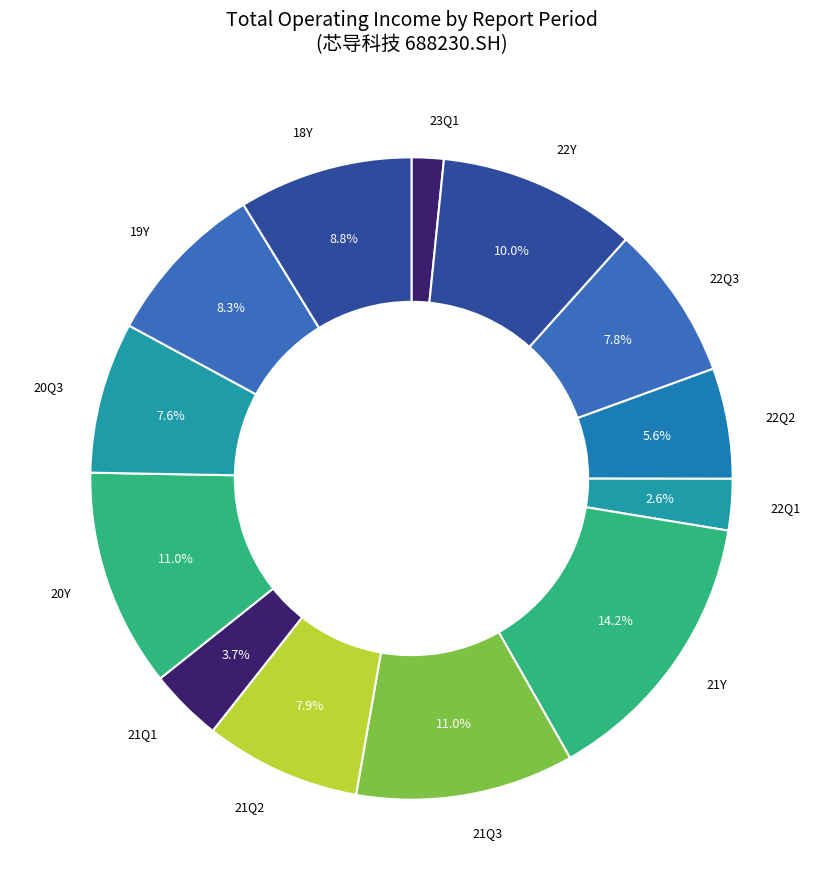

How many segments does this pie chart have?

13